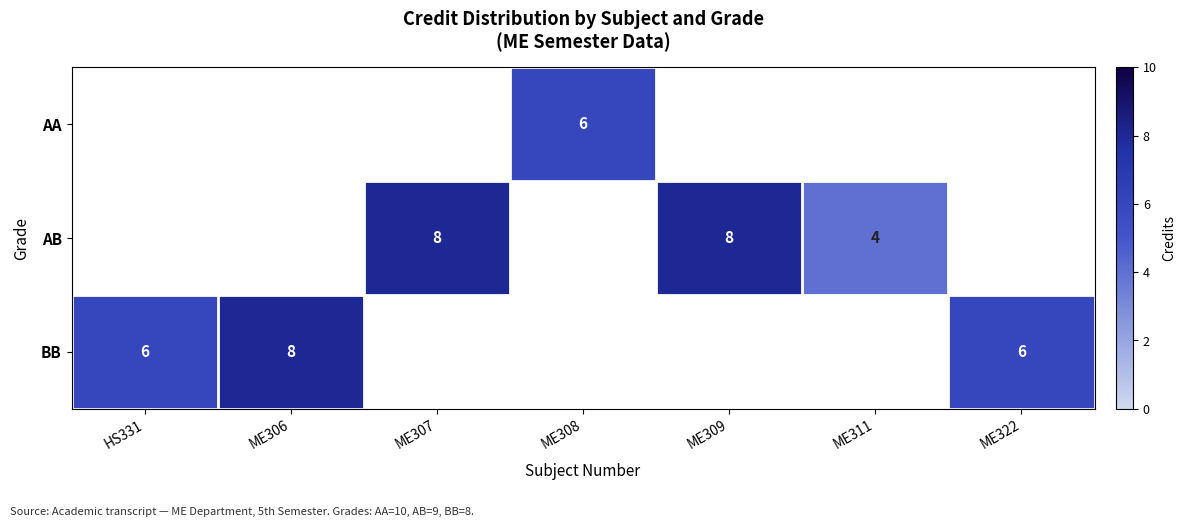

How many categories are shown in the chart?

7